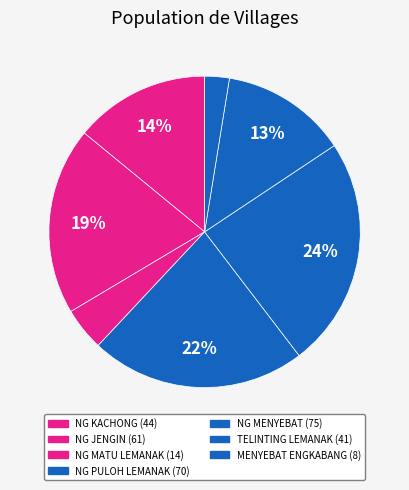

Count the number of slices in the pie.

7